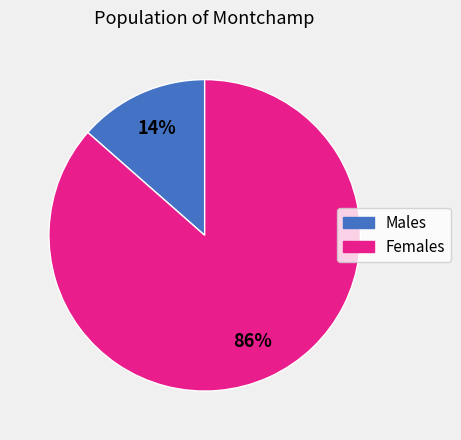

Does any single category account for the majority?

Yes